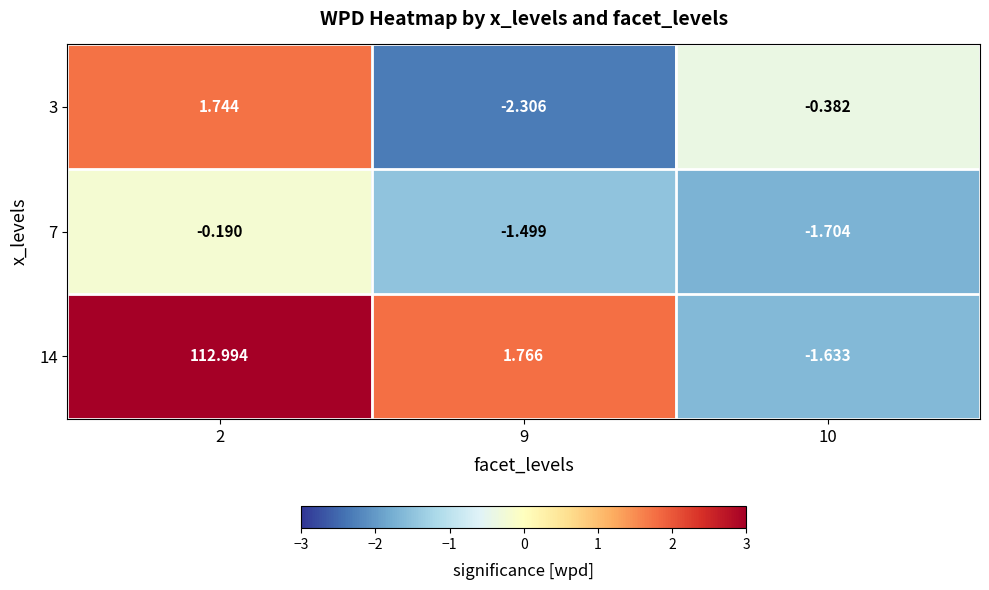

Is the value of 3 at 9 greater than the value of 7 at 2?

No